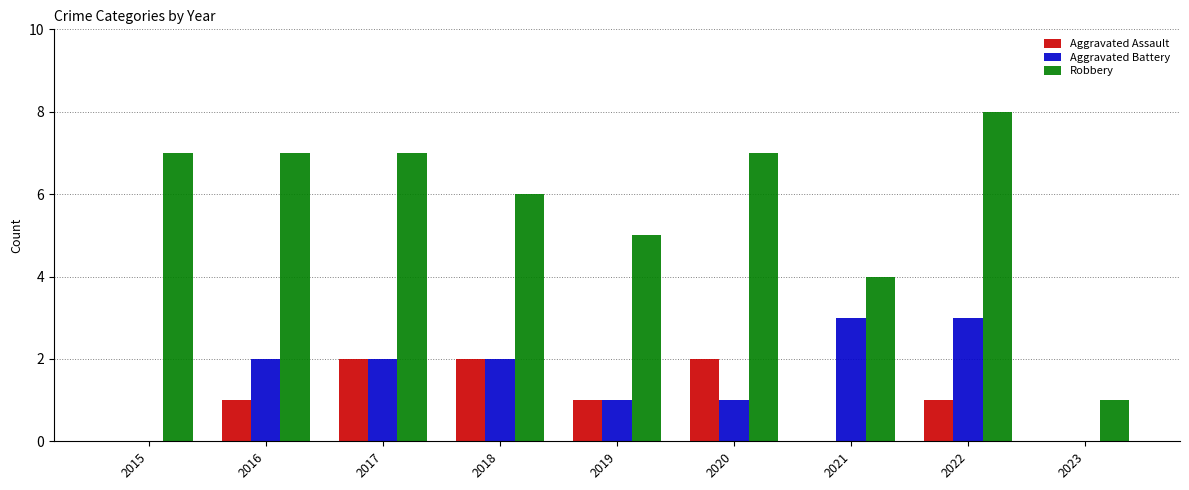

What is the sum of all Robbery values?

52